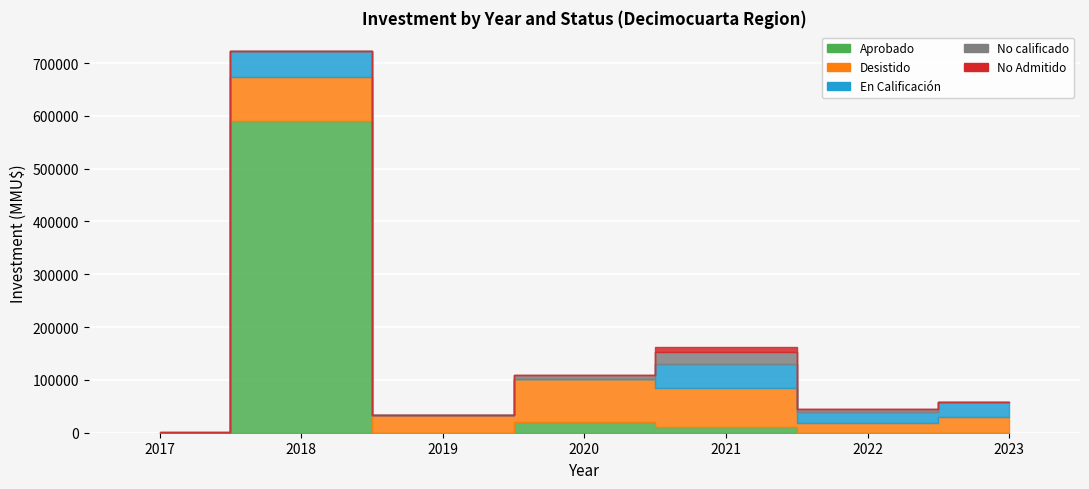

What is the smallest value displayed?

3